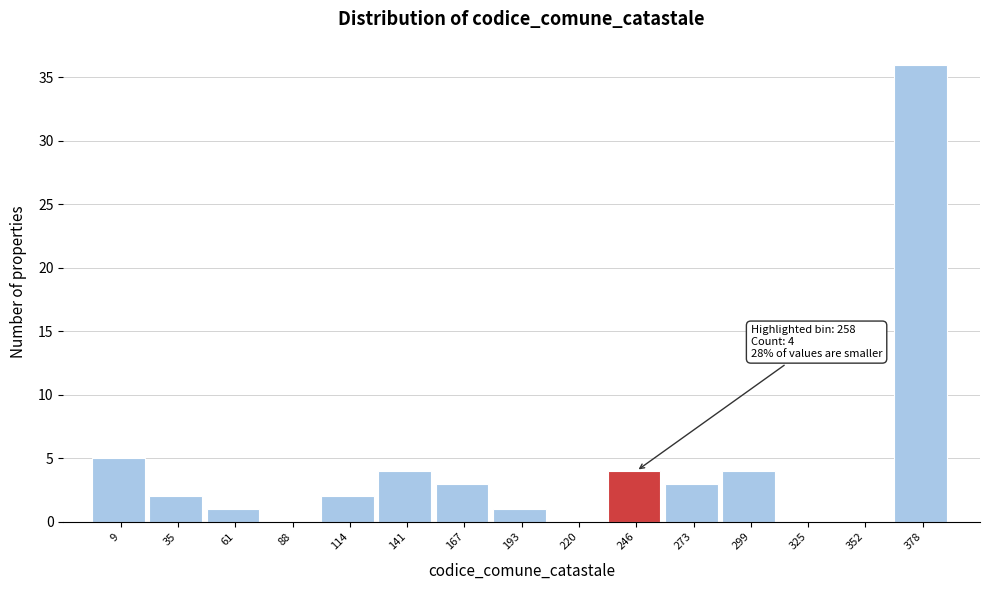

Reading right to left, what are all the values shown in this chart?

378=36	352=0	325=0	299=4	273=3	246=4	220=0	193=1	167=3	141=4	114=2	88=0	61=1	35=2	9=5